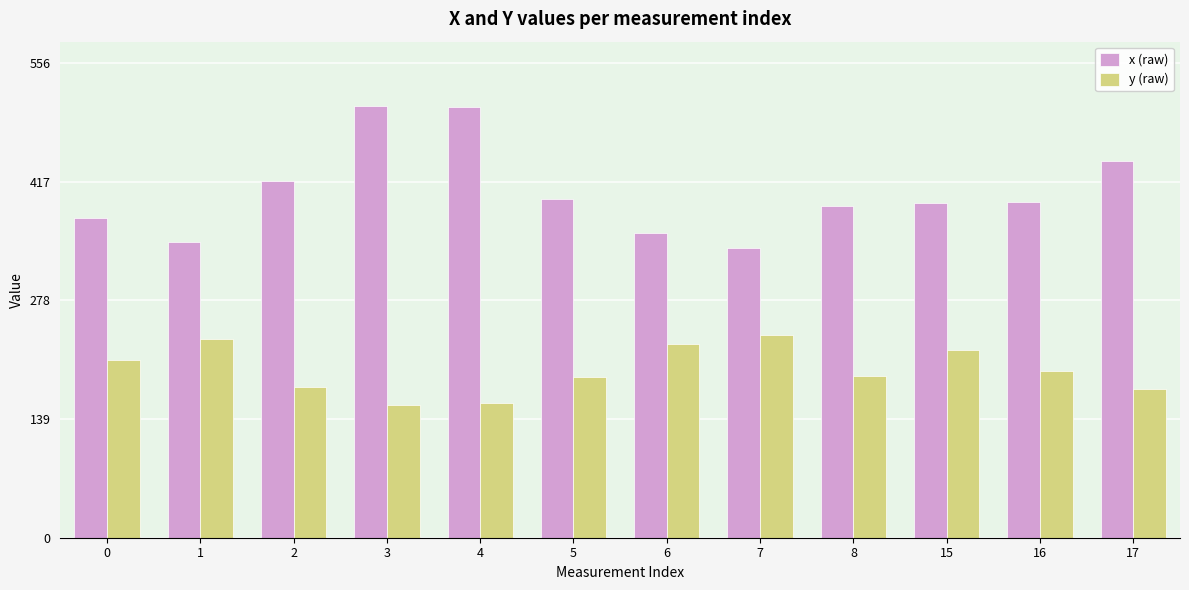

Which series has the largest total across all categories?

x (raw)